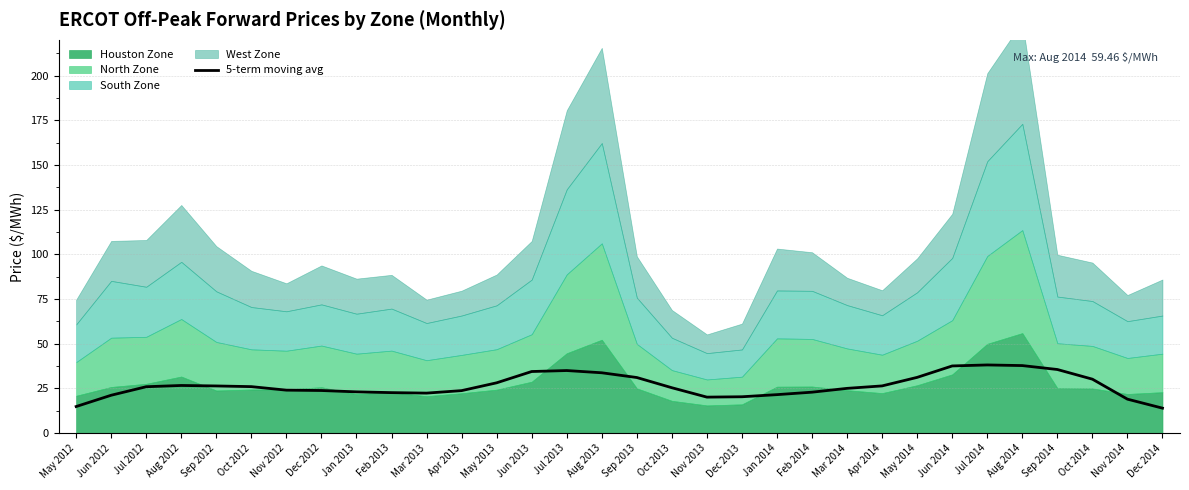

The value at Jul 2012 is 9.4. True or false?

False